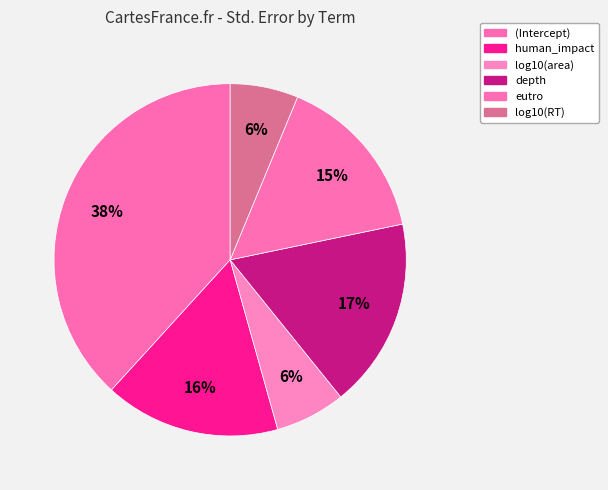

Which category has the smallest portion of the pie?

log10(RT)